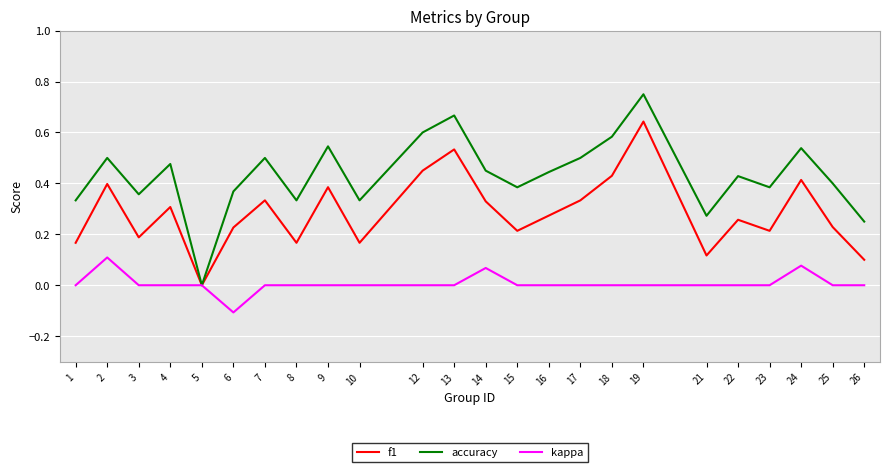

Rank the series at 23 from highest to lowest value.

accuracy, f1, kappa